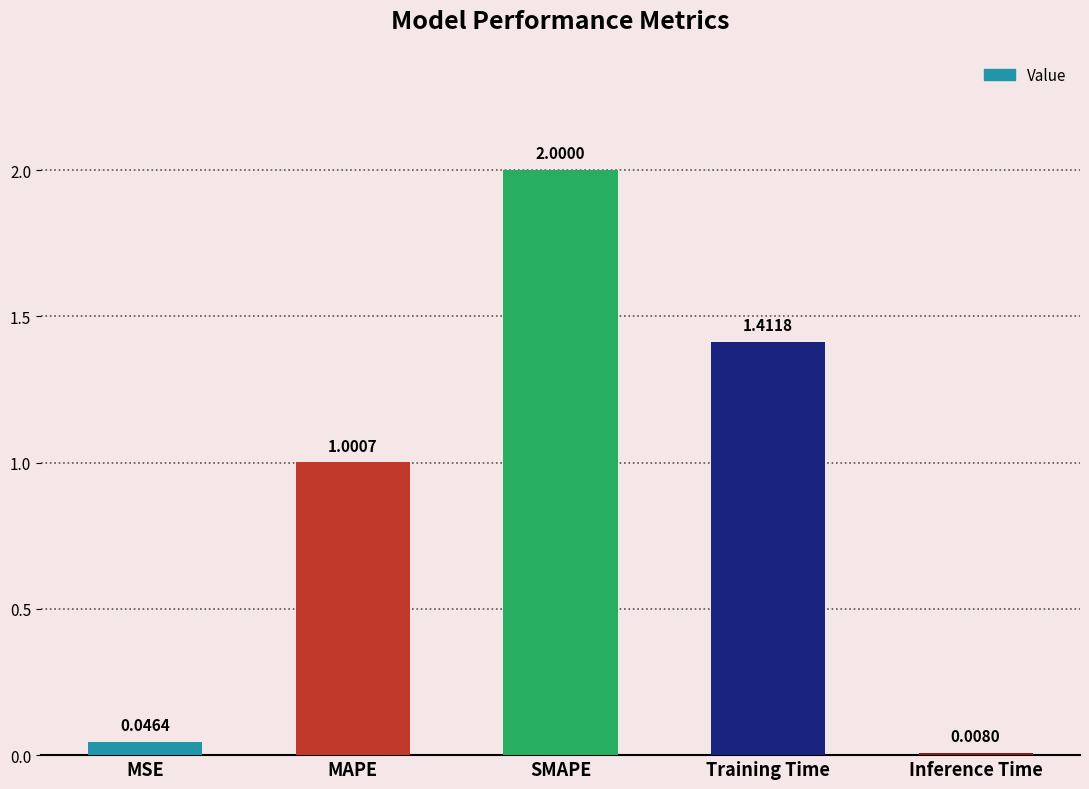

Which category has the highest value across all series?

SMAPE